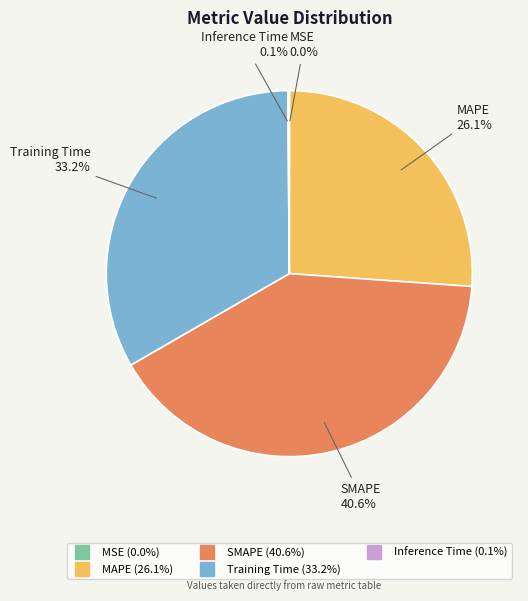

Does any single category account for the majority?

No